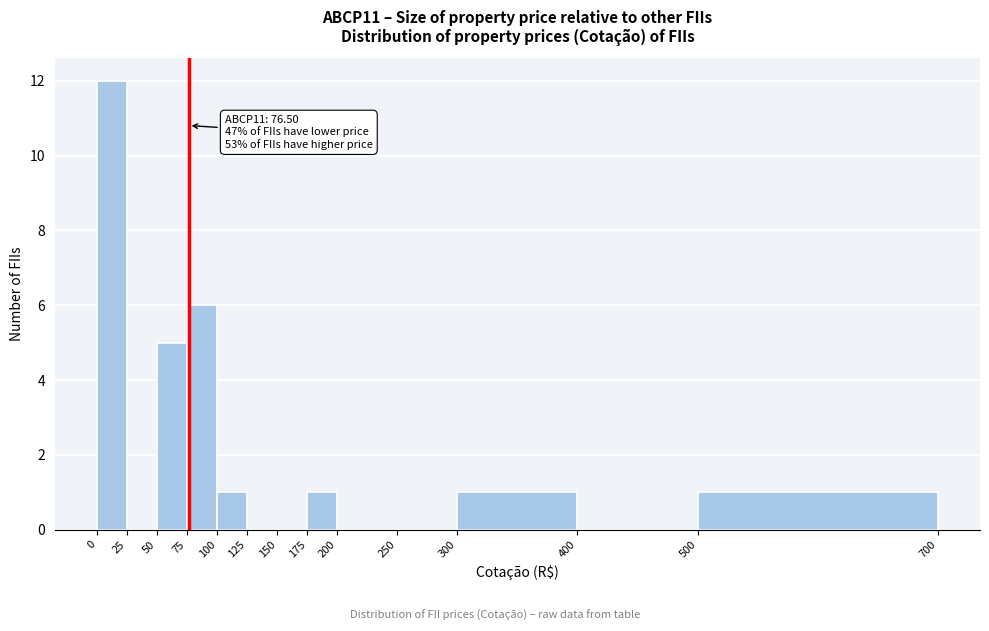

Which range on the x-axis has the tallest bar?

0 to 25